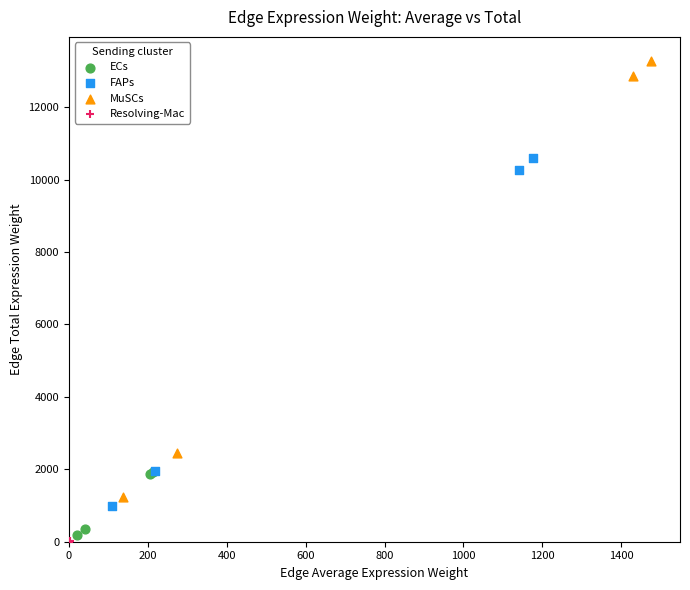

Which series contains the highest Y value?

MuSCs